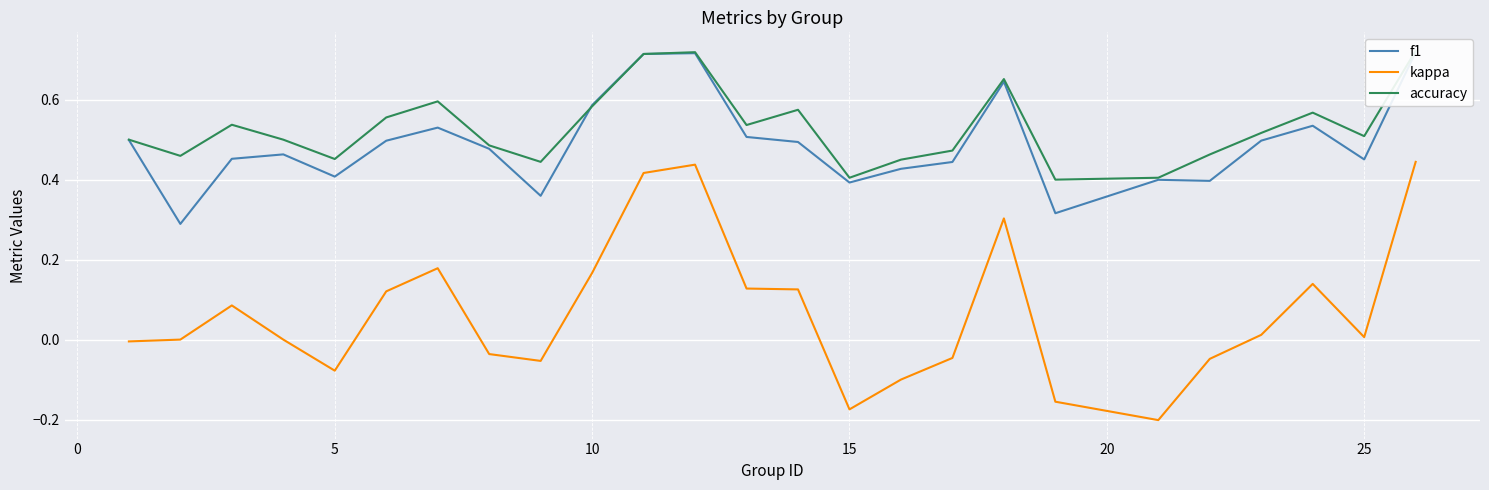

Reading left to right, transcribe all the data shown in this chart.

f1: 0.5	0.3	0.5	0.5	0.4	0.5	0.5	0.5	0.4	0.6	0.7	0.7	0.5	0.5	0.4	0.4	0.4	0.6	0.3	0.4	0.4	0.5	0.5	0.5	0.7
kappa: -0.0	0.0	0.1	0.0	-0.1	0.1	0.2	-0.0	-0.1	0.2	0.4	0.4	0.1	0.1	-0.2	-0.1	-0.0	0.3	-0.2	-0.2	-0.0	0.0	0.1	0.0	0.4
accuracy: 0.5	0.5	0.5	0.5	0.5	0.6	0.6	0.5	0.4	0.6	0.7	0.7	0.5	0.6	0.4	0.5	0.5	0.7	0.4	0.4	0.5	0.5	0.6	0.5	0.7